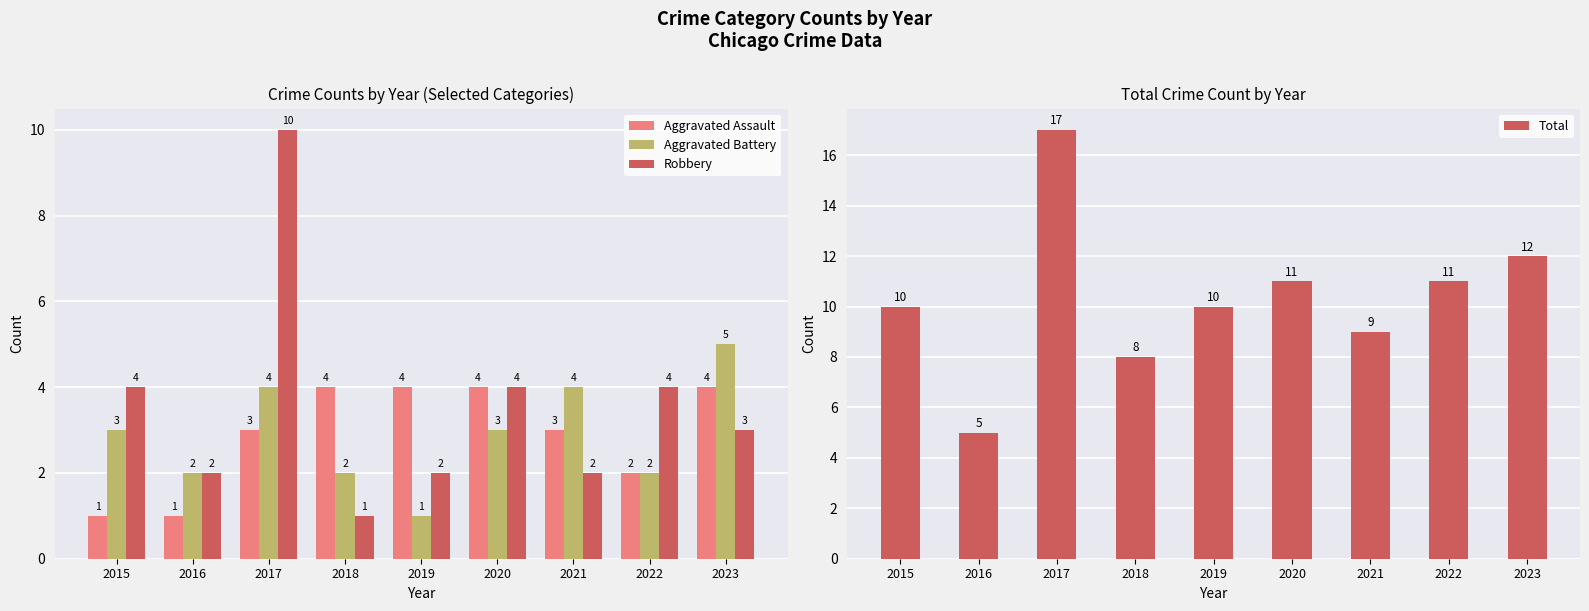

Reading right to left, what are all the values shown in this chart?

Aggravated Assault: 4	2	3	4	4	4	3	1	1
Aggravated Battery: 5	2	4	3	1	2	4	2	3
Robbery: 3	4	2	4	2	1	10	2	4
Total: 12	11	9	11	10	8	17	5	10